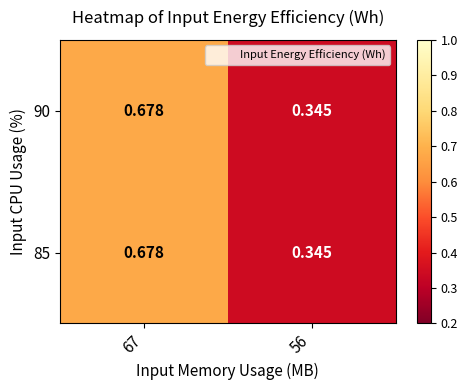

Is the value of 85 at 56 greater than the value of 90 at 67?

No